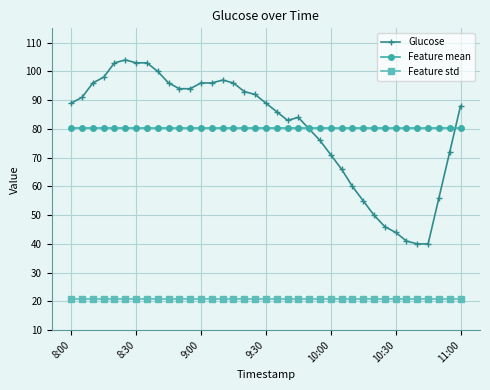

True or false: Feature mean and Feature std cross at least once.

False